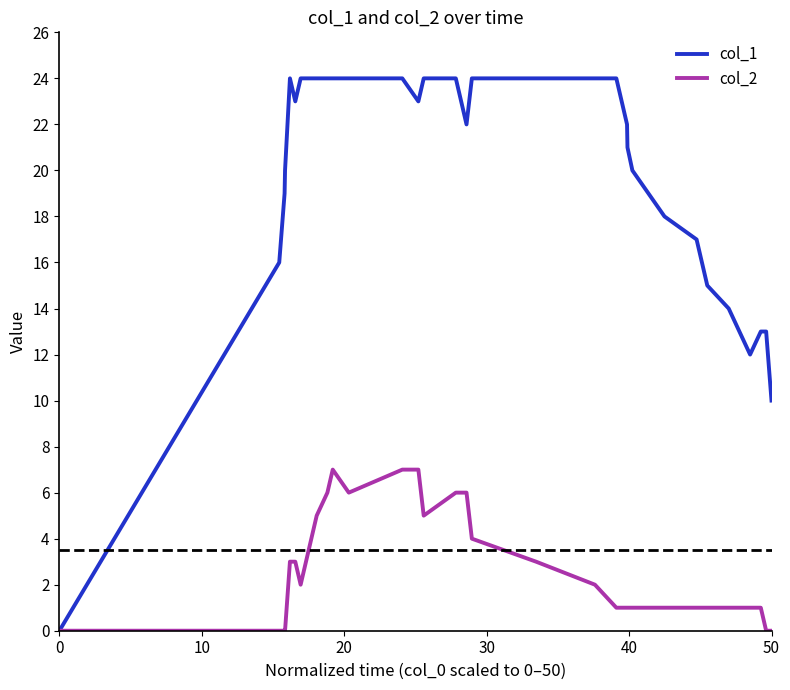

Which series has the largest range (max minus min)?

col_1